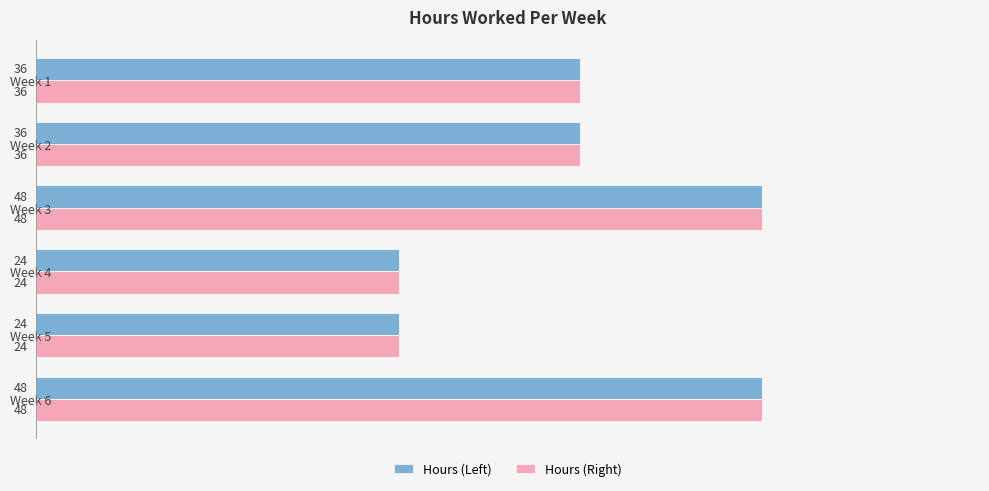

At how many categories does at least one series exceed 42?

2